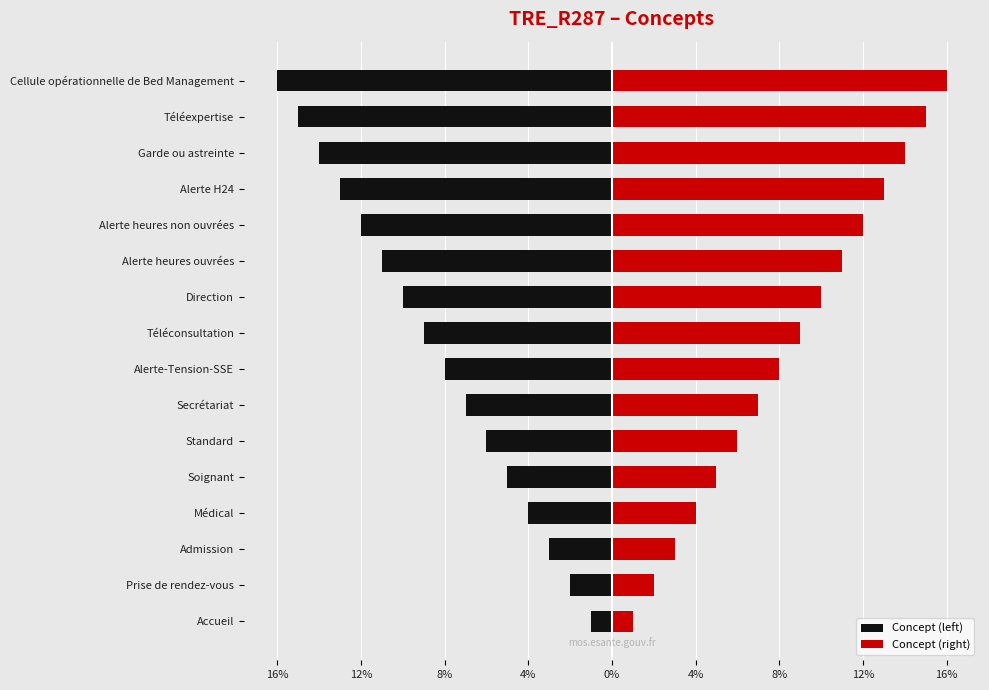

What is the approximate value of Concept (left) at Alerte heures non ouvrées?

-12